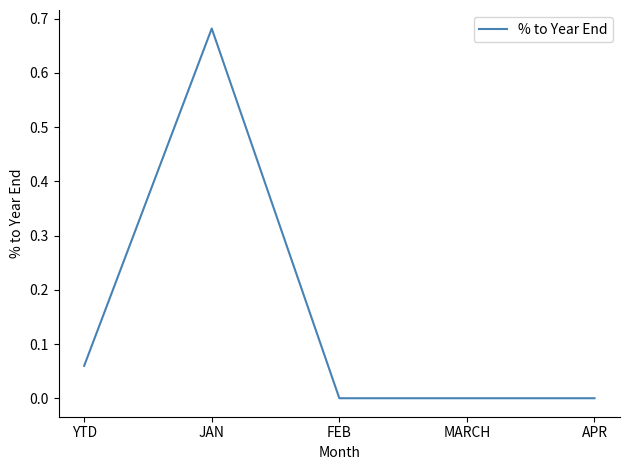

What is the difference between the values at JAN and YTD?

0.6